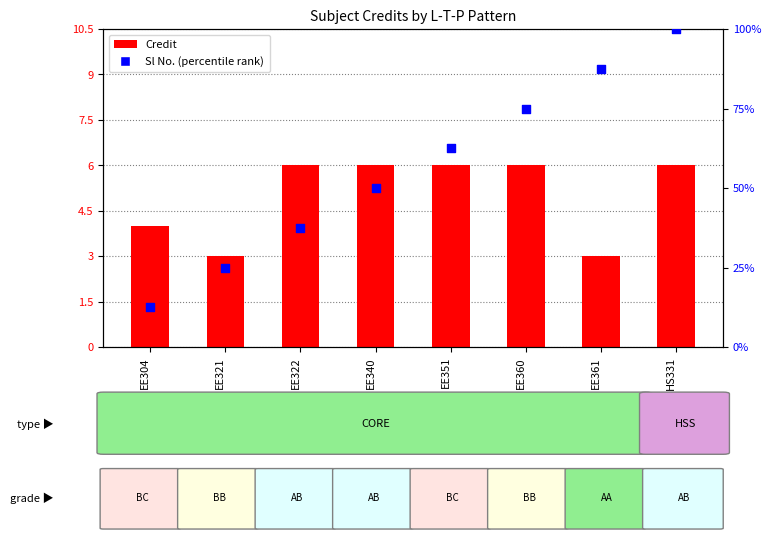

At which category is the sum across all series the highest?

HS331